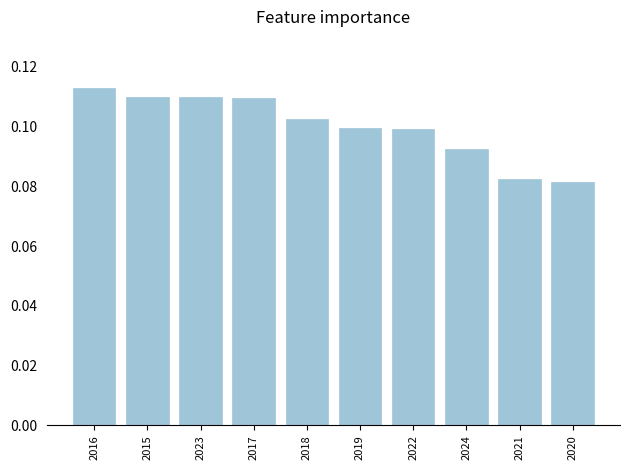

What position from the left is 2017?

4